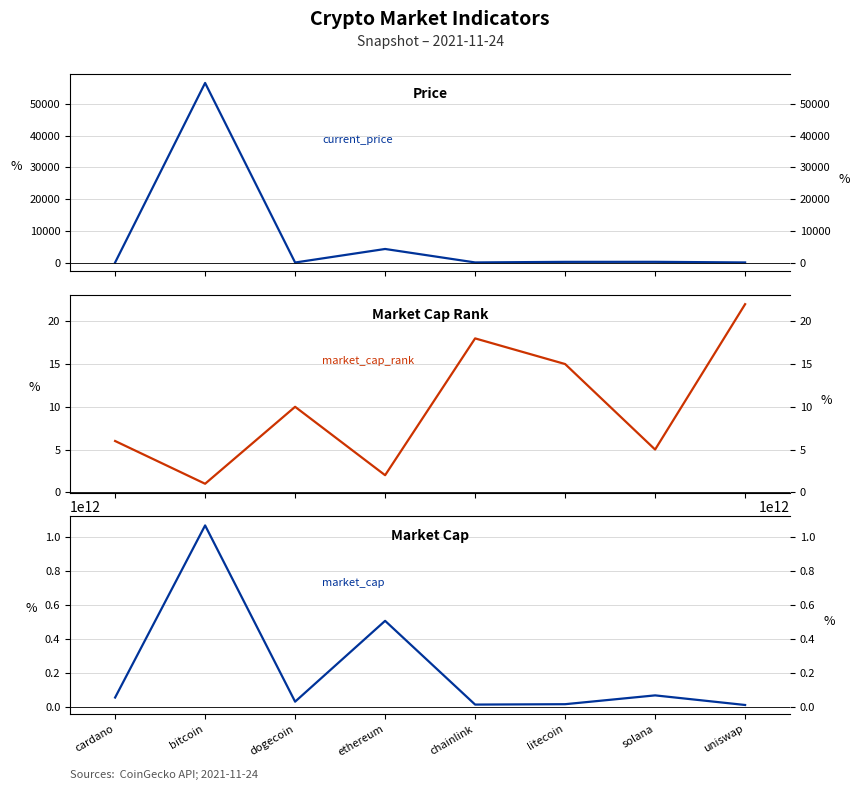

How many interior local valleys does the current_price series have?

2